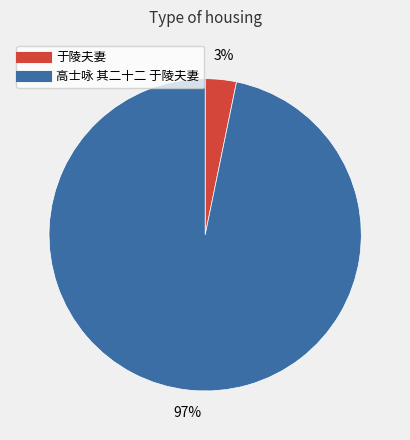

Rank the categories by value from lowest to highest.

于陵夫妻, 高士咏 其二十二 于陵夫妻